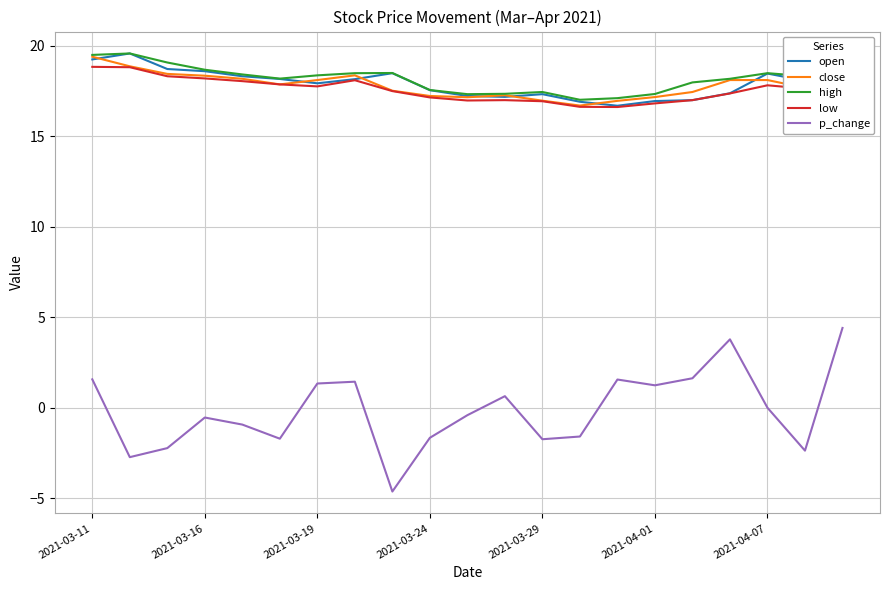

True or false: high and p_change cross at least once.

False